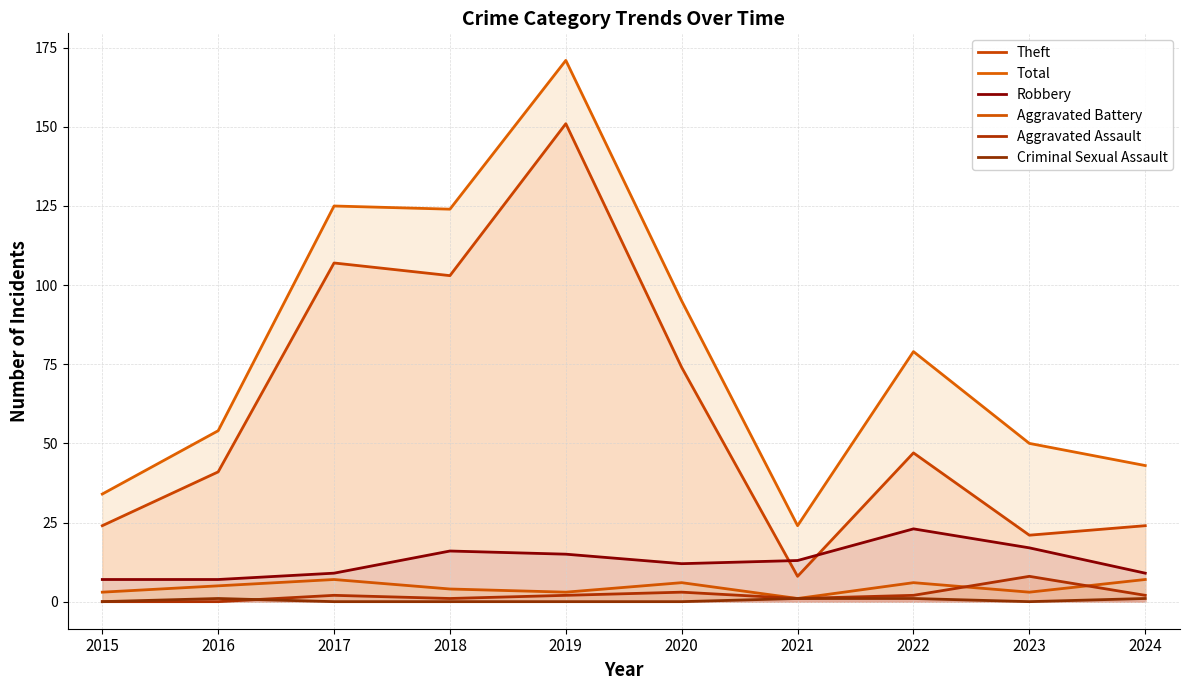

What is the spread (max minus min) of values at 2015?

34